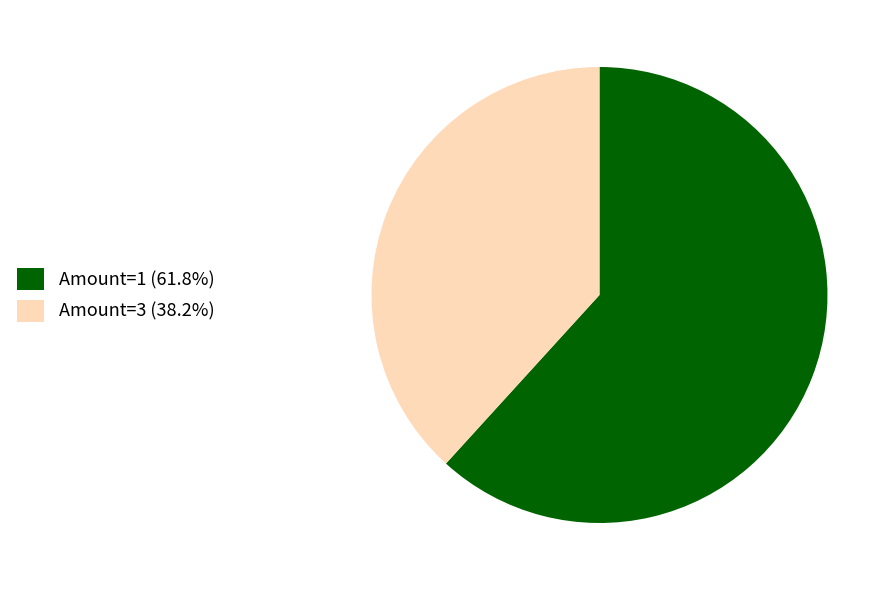

Do Amount=3 (38.2%) and Amount=1 (61.8%) together represent more than half of the pie?

Yes